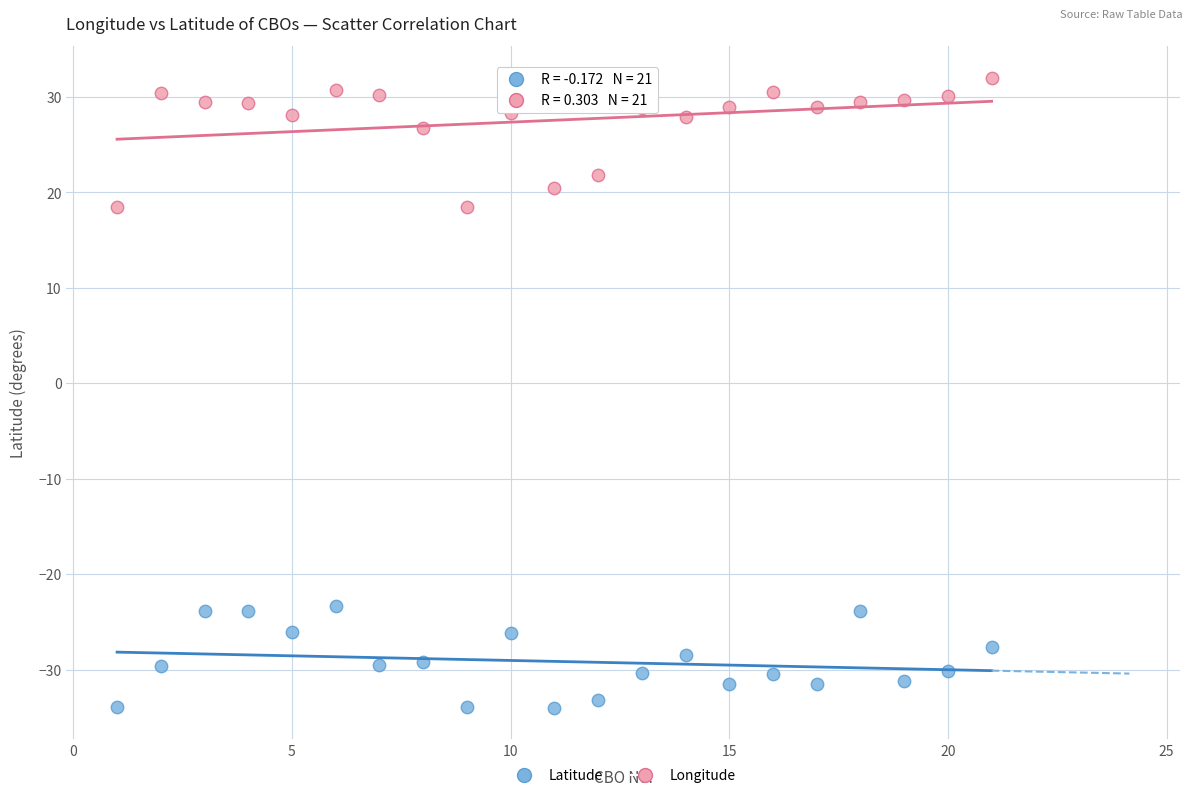

Which series reaches the minimum Y coordinate?

Latitude